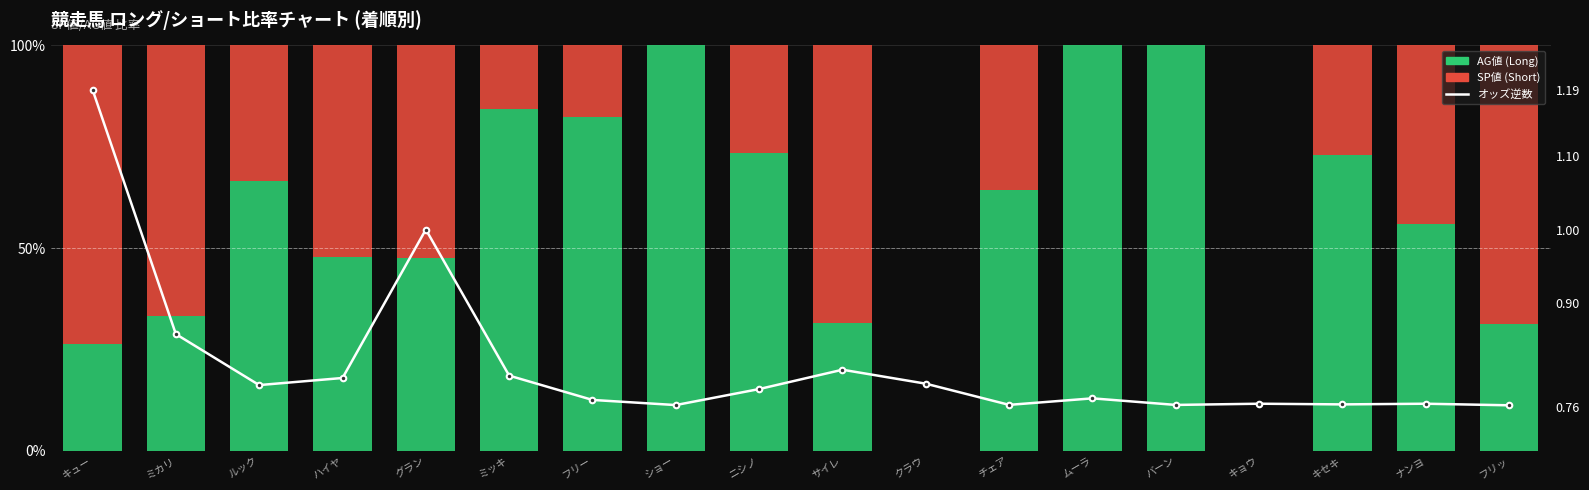

Reading right to left, extract all data points from this chart.

AG値 (Long): 31.4	56.0	73.0	0.0	100.0	100.0	64.3	0.0	31.5	73.4	100.0	82.4	84.4	47.6	47.8	66.7	33.3	26.5
SP値 (Short): 68.6	44.0	27.0	0.0	0.0	0.0	35.7	0.0	68.5	26.6	0.0	17.6	15.6	52.4	52.2	33.3	66.7	73.5
オッズ逆数: 0.8	0.8	0.8	0.8	0.8	0.8	0.8	0.8	0.8	0.8	0.8	0.8	0.8	1.0	0.8	0.8	0.9	1.2